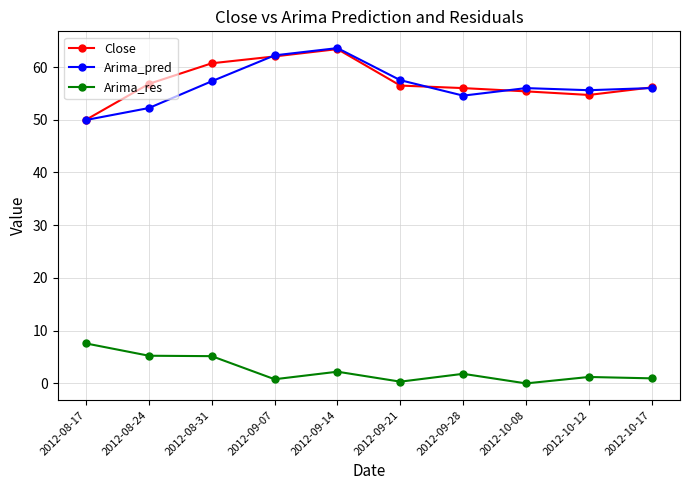

What is the maximum value for Arima_pred?

63.6